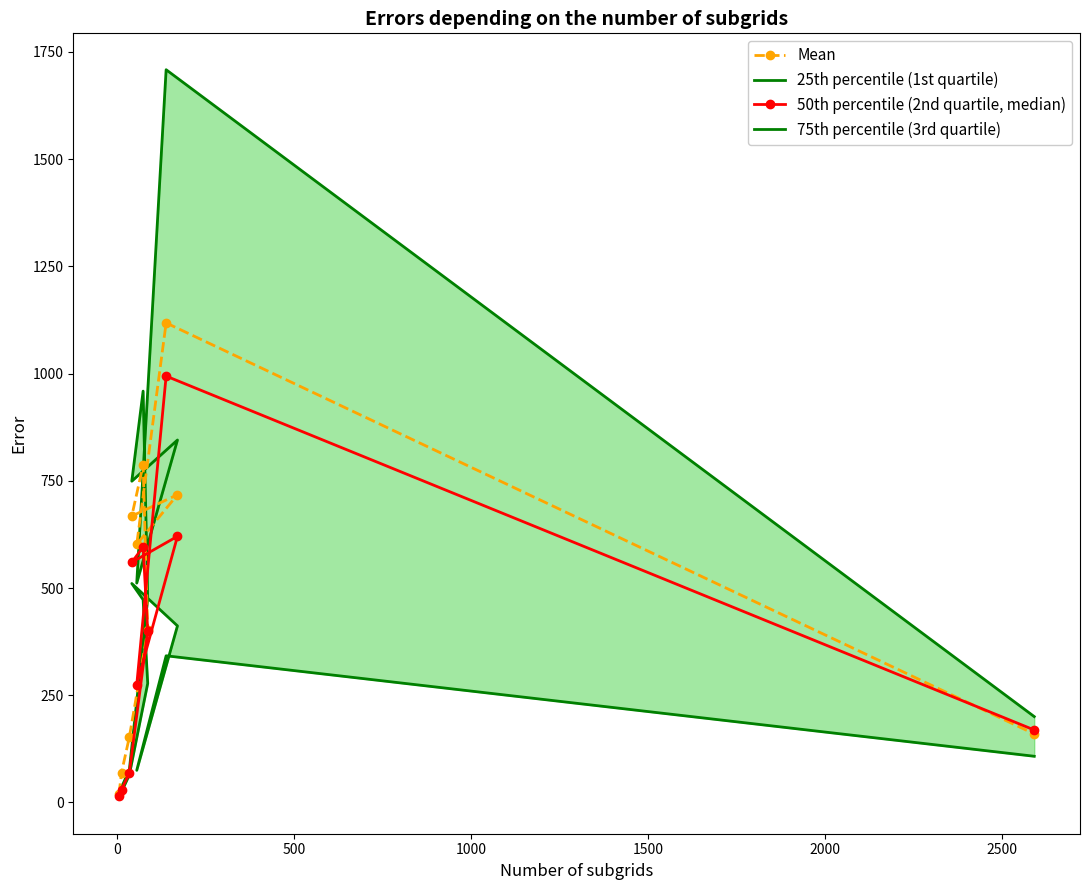

True or false: 50th percentile (2nd quartile, median) and 75th percentile (3rd quartile) intersect in this chart.

False